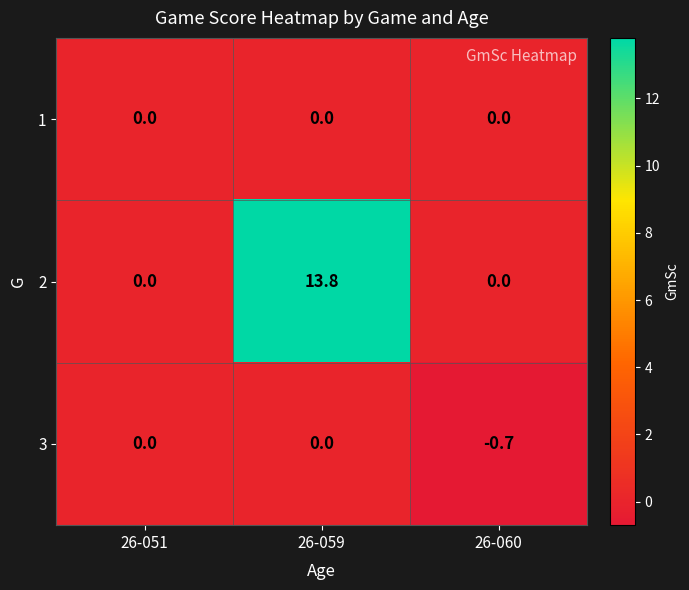

Is it true that 2 equals 13.8 at 26-059?

True